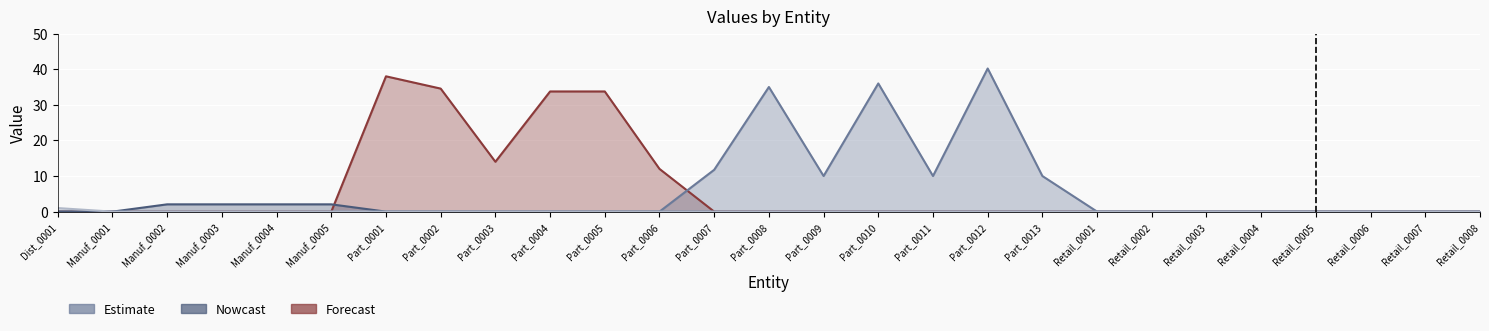

How many values in col_1 are above zero?

4